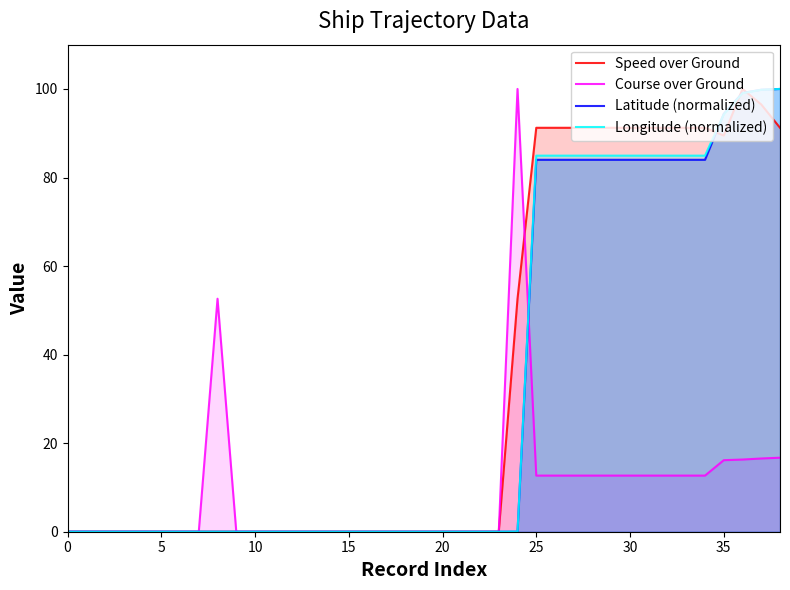

What is the maximum value for Course over Ground?

100.0